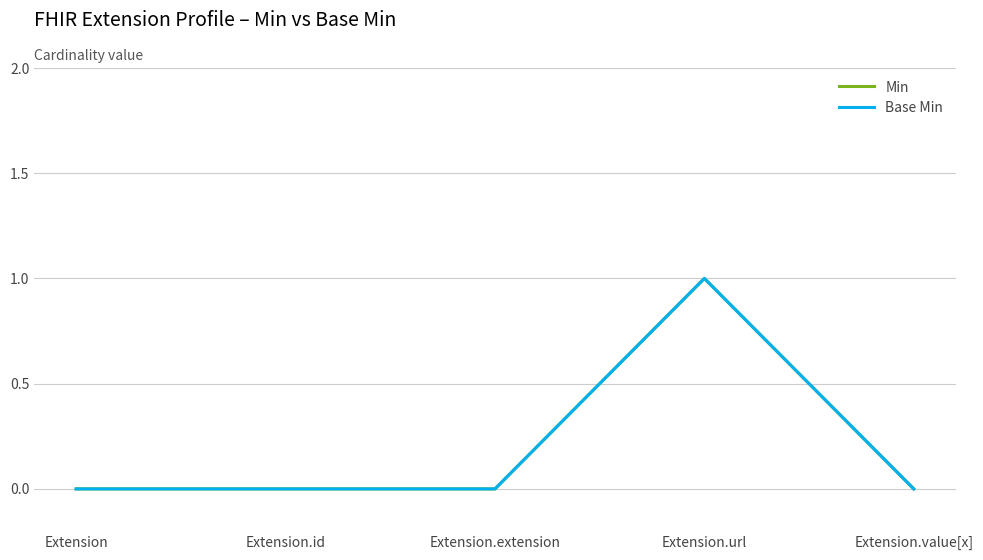

Where is Base Min nearest to the value 0?

Extension